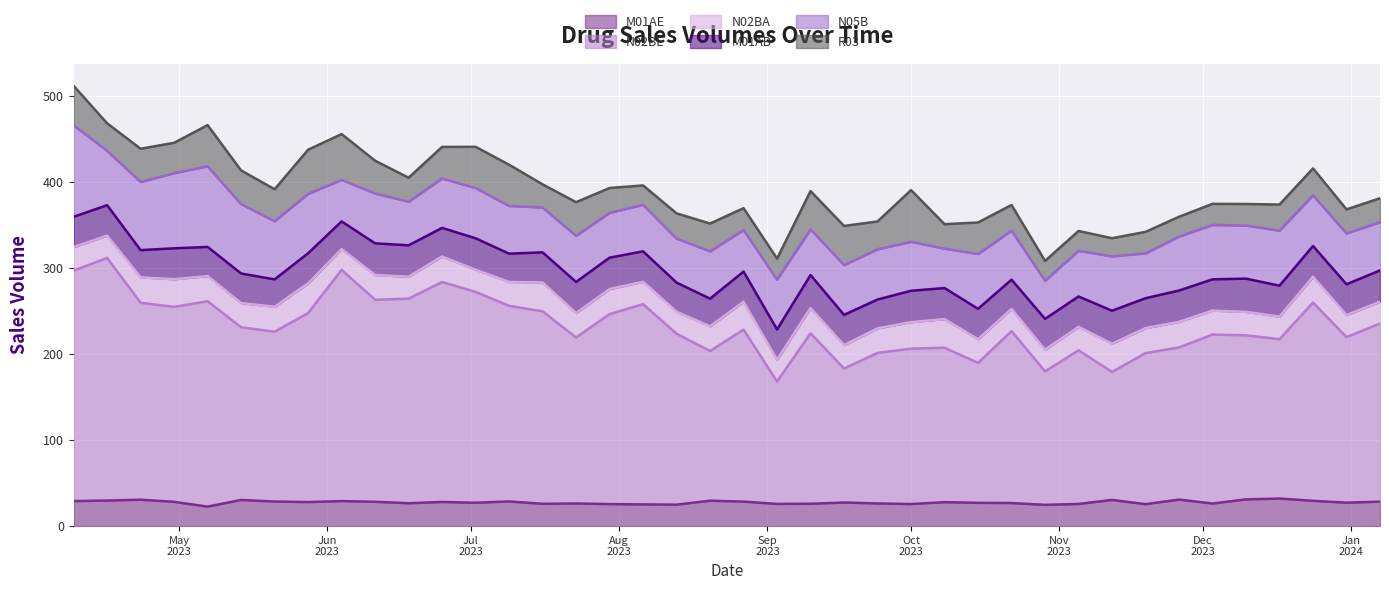

What is the approximate value of Sales volumes of R03 at 14?

27.0